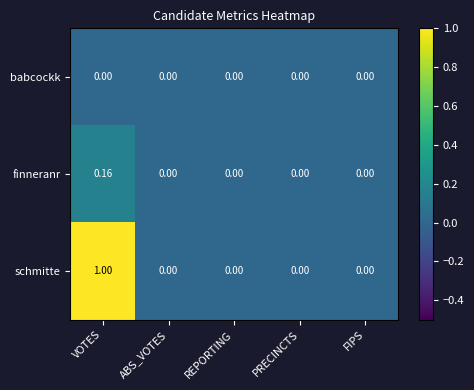

Which label corresponds to the largest value in the chart?

VOTES